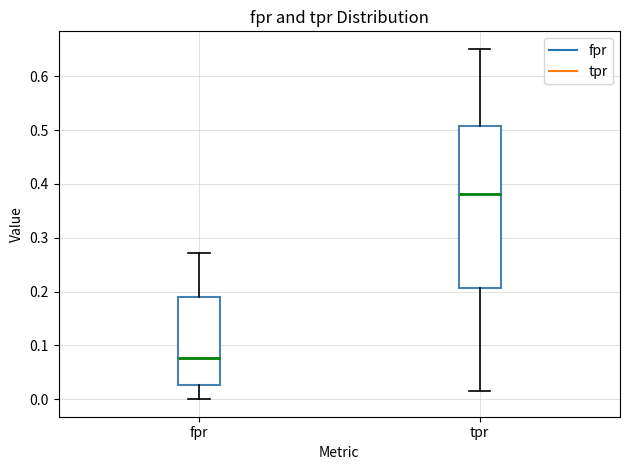

Reading left to right, read every box against the y-axis: the position of its median line, the range the box covers, and the ends of its whiskers. The values are not printed on the chart, so give them approximately, as read against the axis.

fpr: median 0.08, box 0.03 to 0.19, whiskers 0.00 to 0.27
tpr: median 0.38, box 0.21 to 0.51, whiskers 0.02 to 0.65